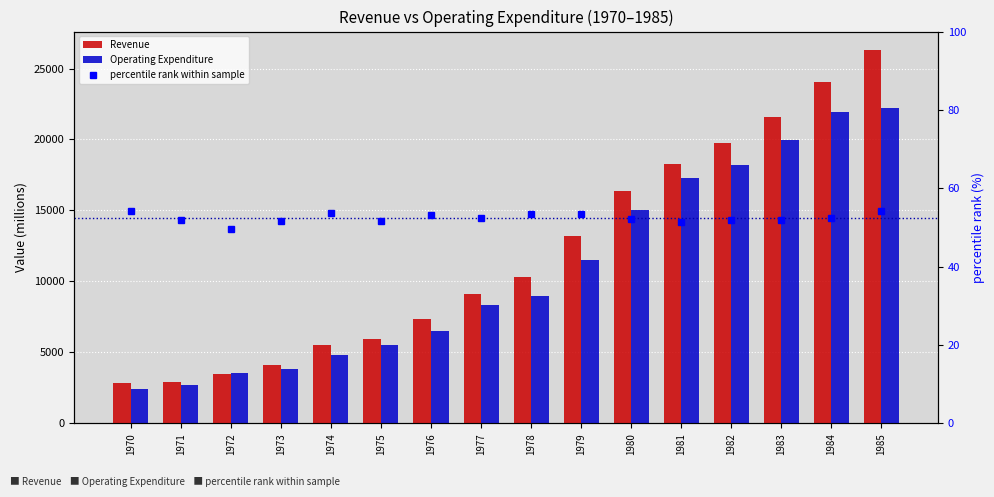

At which category is the sum across all series the highest?

1985